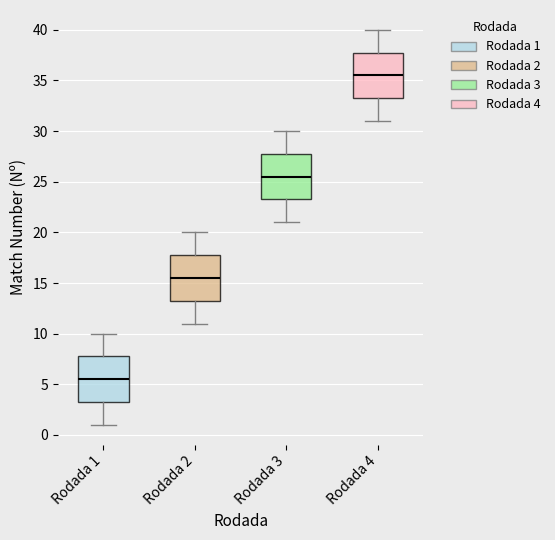

Reading left to right, read every box against the y-axis: the position of its median line, the range the box covers, and the ends of its whiskers. The values are not printed on the chart, so give them approximately, as read against the axis.

Rodada 1: median 5.5, box 3.5 to 8.0, whiskers 1.0 to 10.0
Rodada 2: median 15.5, box 13.5 to 18.0, whiskers 11.0 to 20.0
Rodada 3: median 25.5, box 23.5 to 28.0, whiskers 21.0 to 30.0
Rodada 4: median 35.5, box 33.5 to 38.0, whiskers 31.0 to 40.0